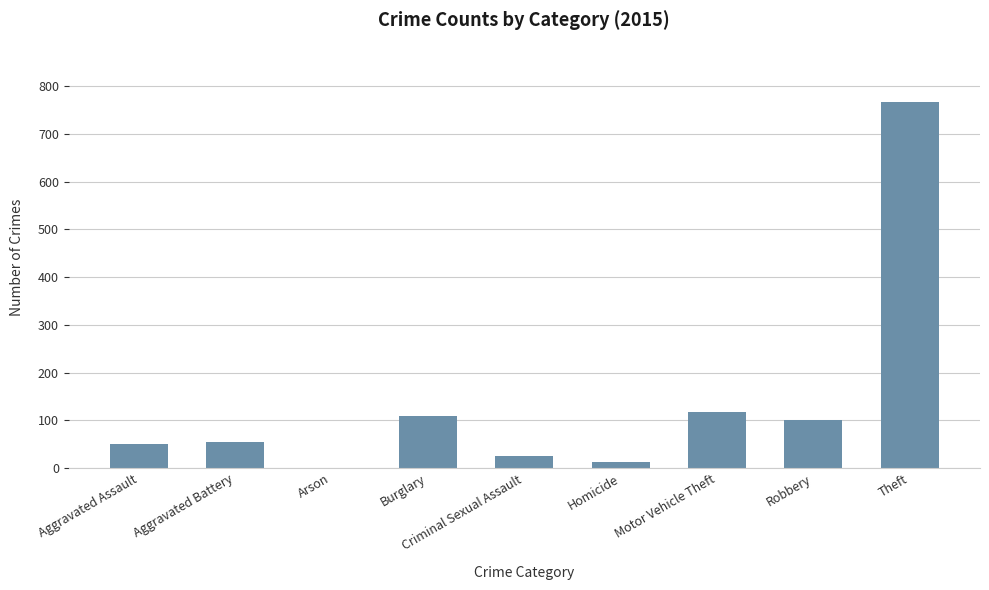

What is the greatest value displayed?

767